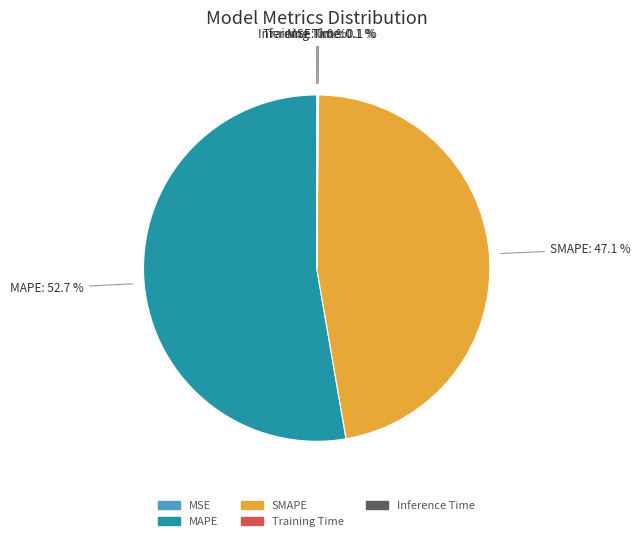

To the nearest percent, what portion does SMAPE represent?

47%